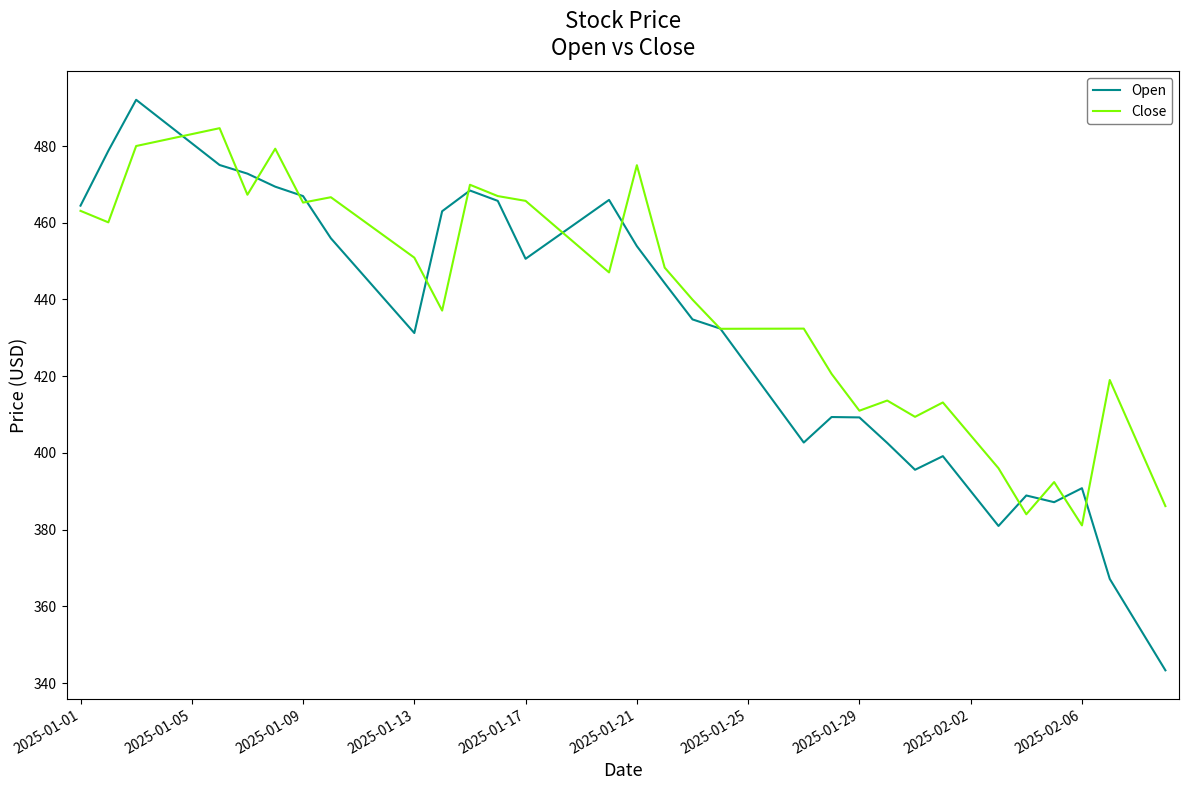

Which series has the widest spread of values?

Open